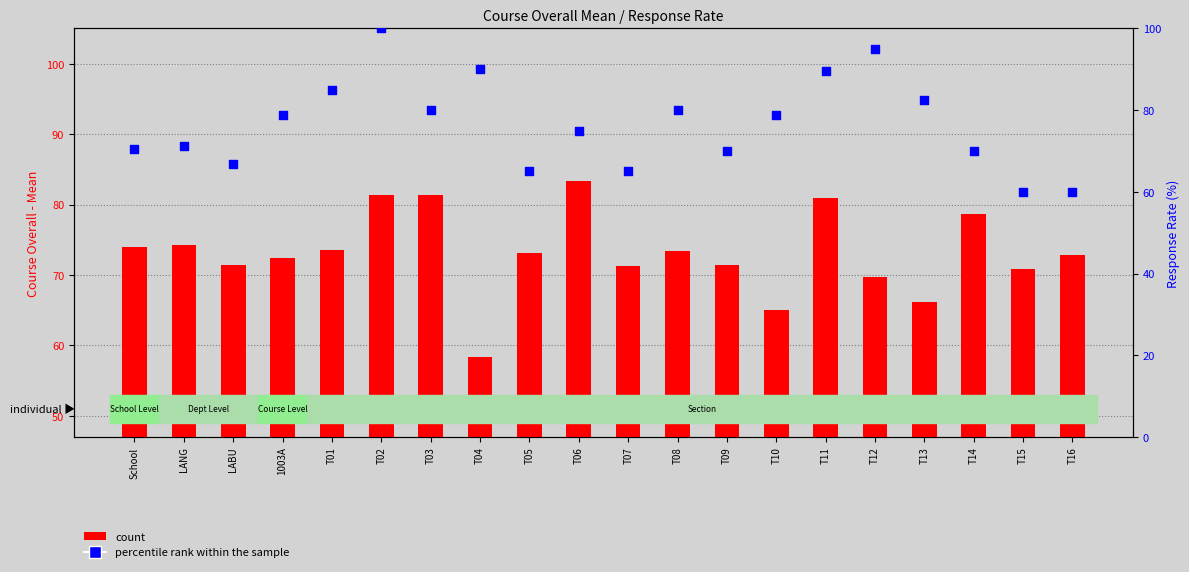

At which category is the sum across all series the highest?

T02